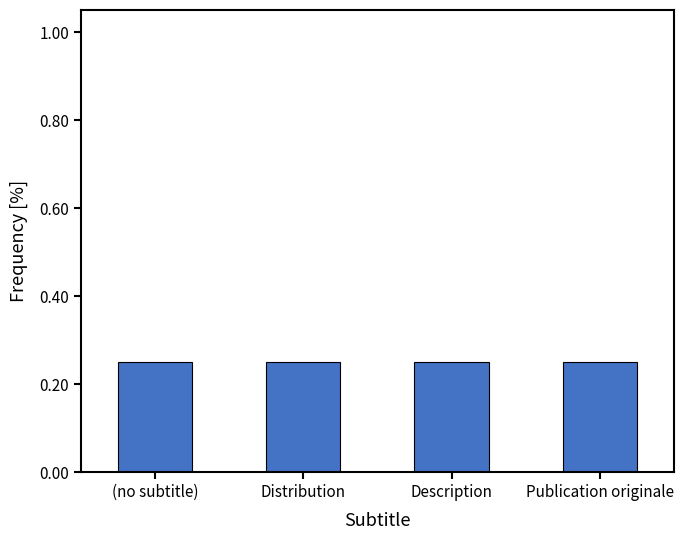

Between Distribution and Description, which is larger?

Description